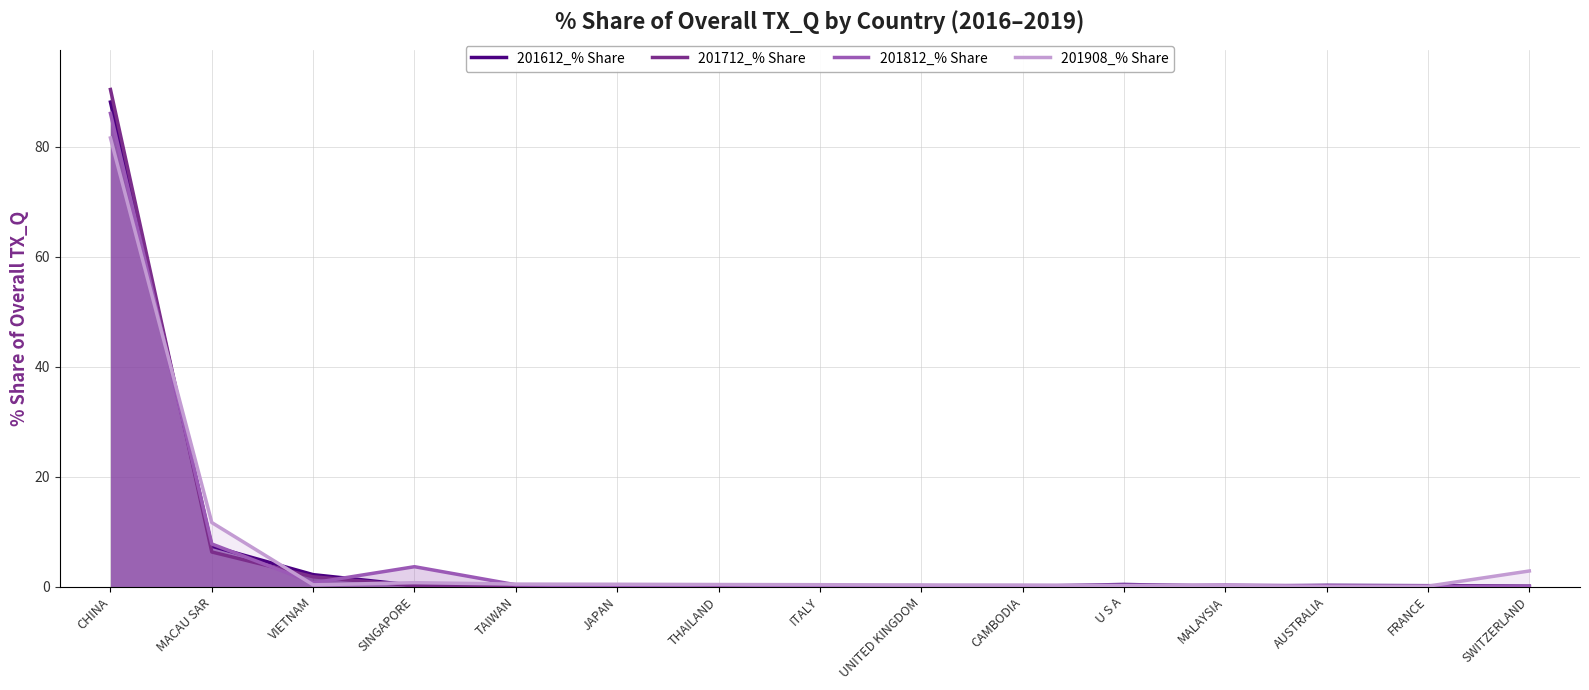

What is the sum of all 201612_% Share values?

99.4